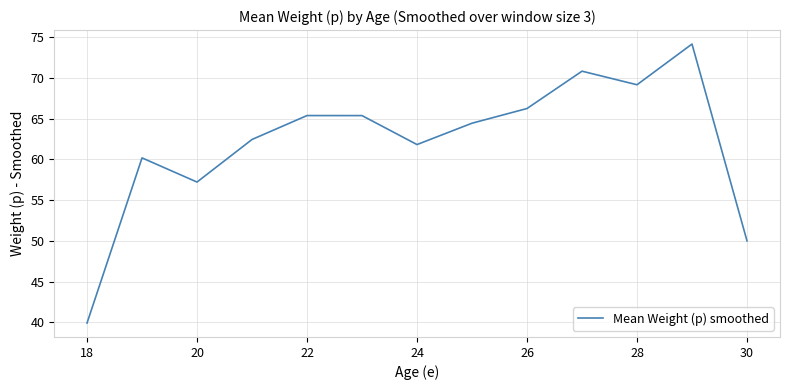

What is the sum of all values?

807.2